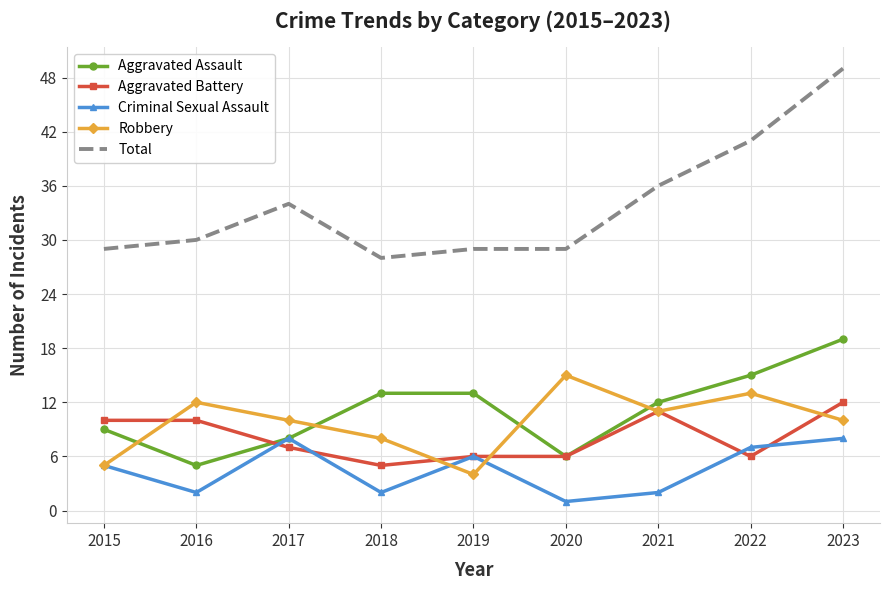

What are all the series names shown in the legend?

Aggravated Assault, Aggravated Battery, Criminal Sexual Assault, Robbery, Total